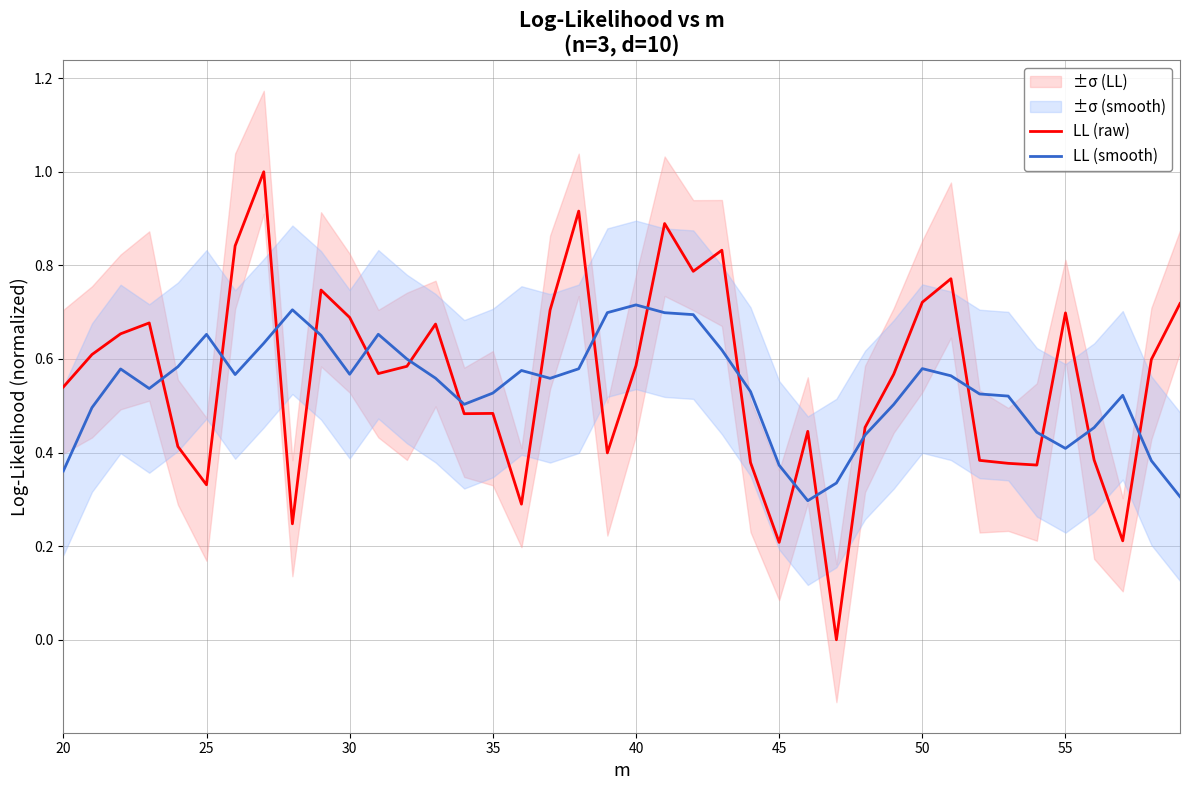

In LL (smooth), how many points are lower than both neighbors (excluding endpoints)?

7